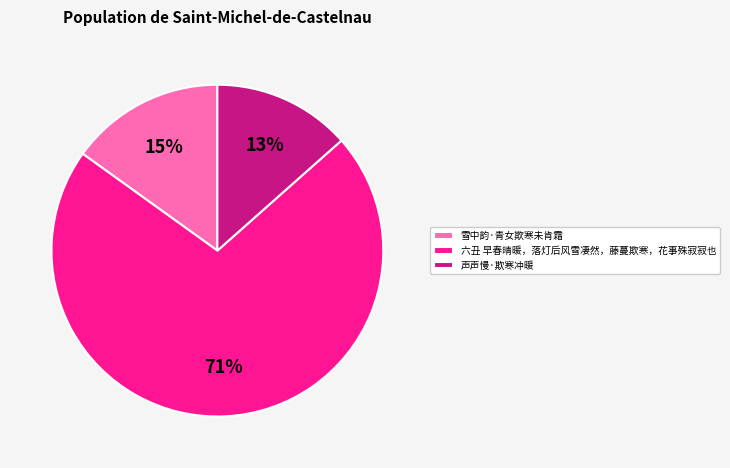

Combined, do 雪中韵·青女欺寒未肯霜 and 声声慢·欺寒冲暖 account for over 50%?

No